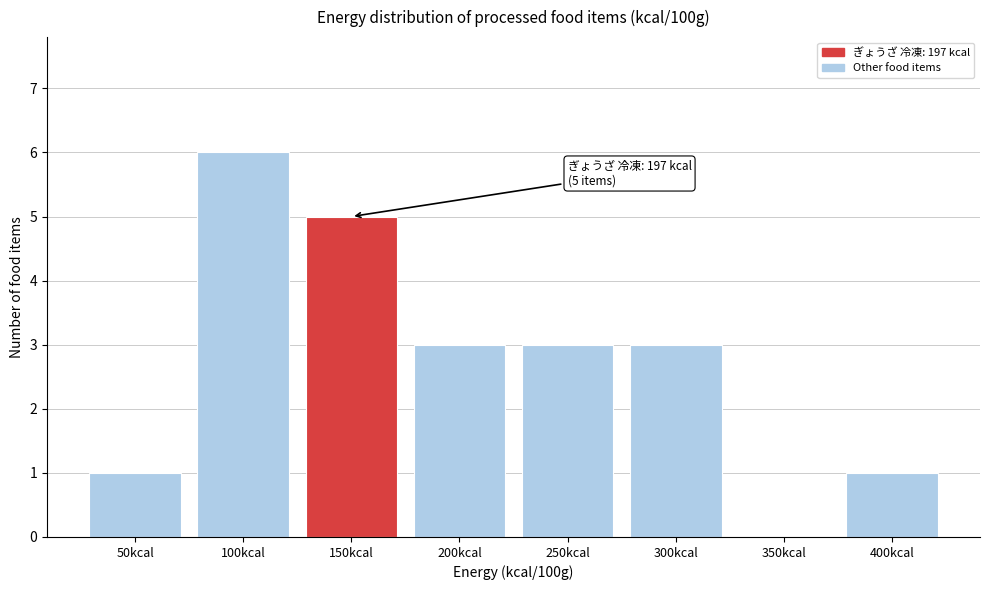

Reading right to left, extract all data points from this chart.

400kcal=1	350kcal=0	300kcal=3	250kcal=3	200kcal=3	150kcal=5	100kcal=6	50kcal=1